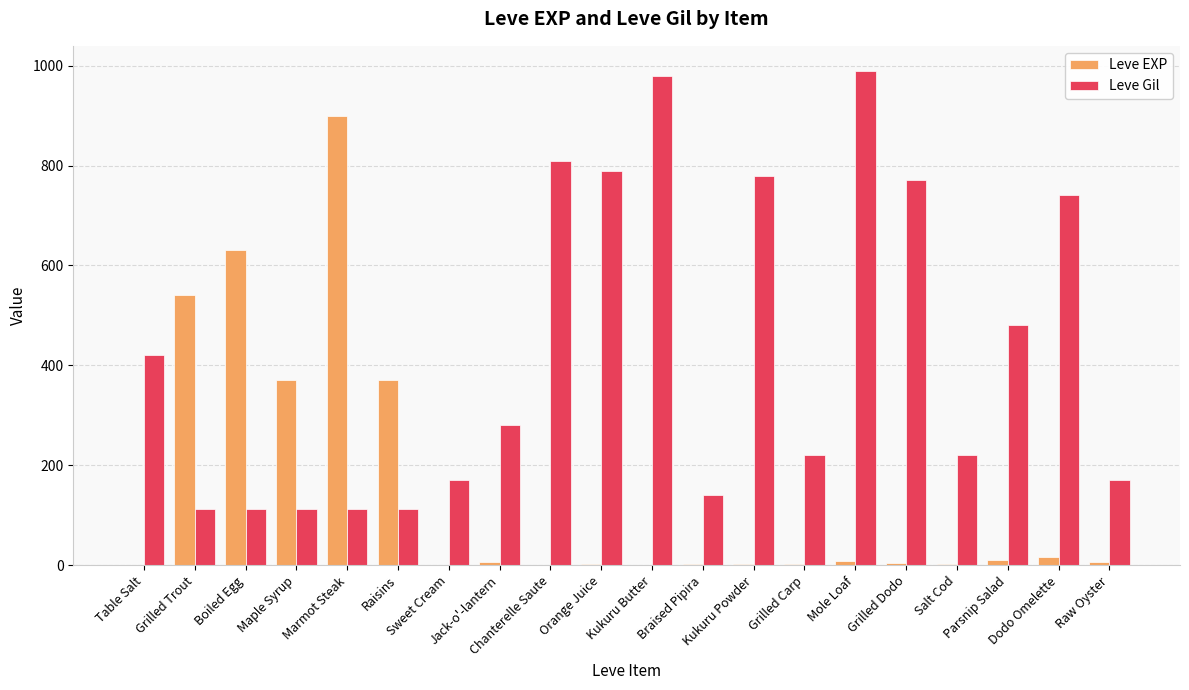

What is the sum of all Leve Gil values?

8521